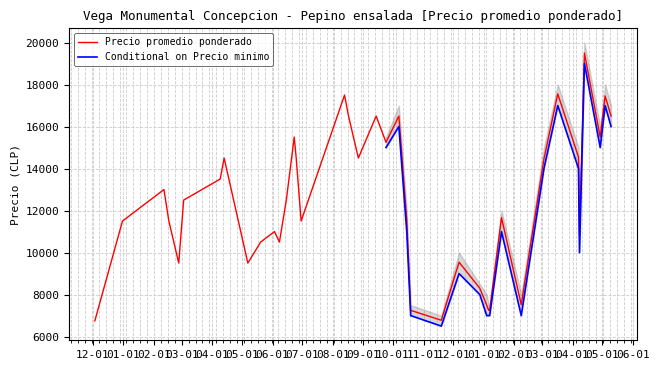

Which series changed the most between 3 and 32?

Precio minimo